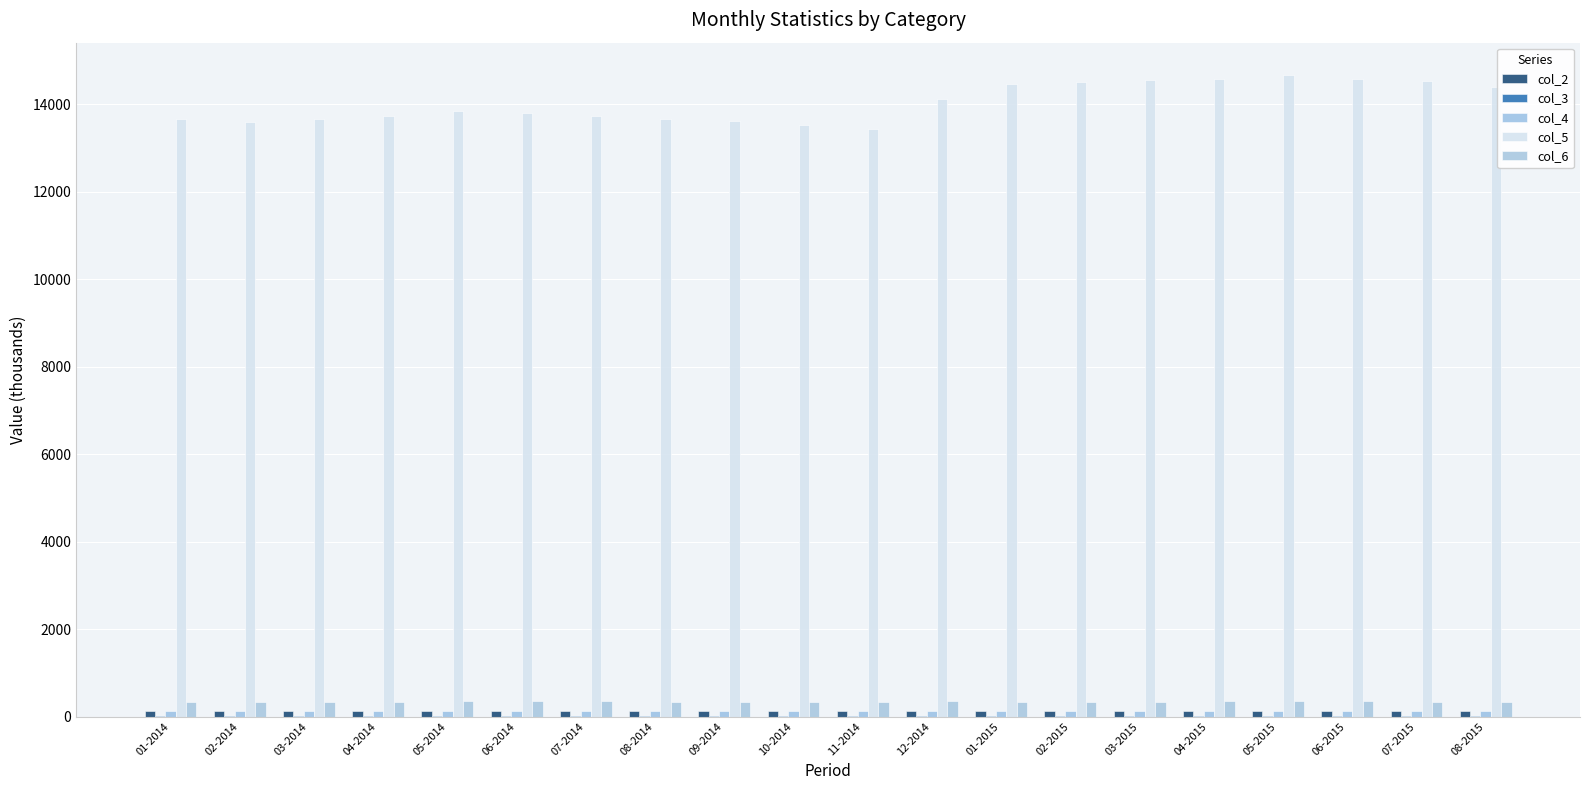

Are the bars grouped side by side (vs. stacked)?

Yes